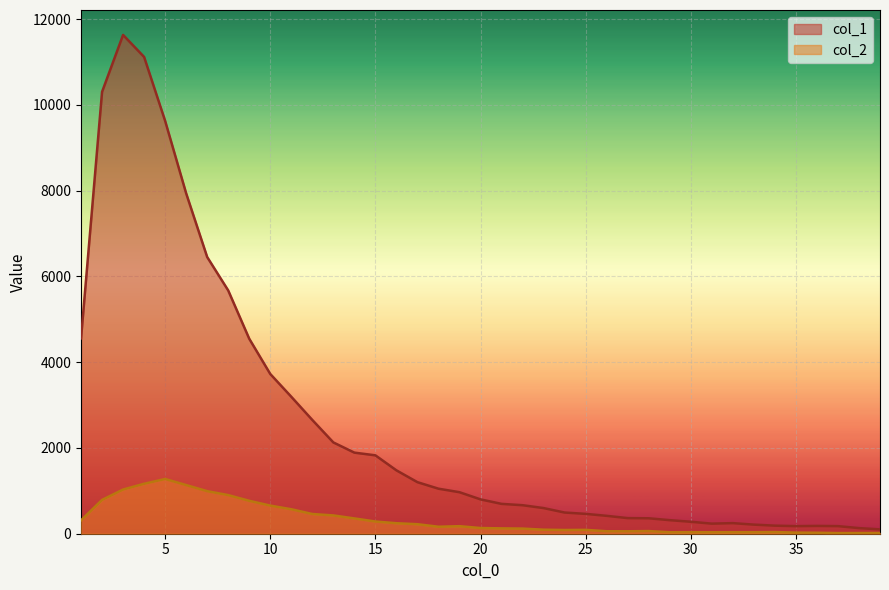

Reading left to right, list all the values displayed in this chart.

col_1: 4554	10303	11631	11118	9627	7937	6452	5673	4547	3725	3194	2653	2129	1891	1828	1478	1202	1050	968	801	696	665	598	494	463	417	364	360	316	279	235	247	212	188	177	182	177	131	101
col_2: 312	789	1031	1165	1277	1135	993	901	768	656	571	460	427	357	285	245	222	163	176	133	125	120	94	87	90	58	57	62	35	36	35	36	36	39	26	23	15	16	17